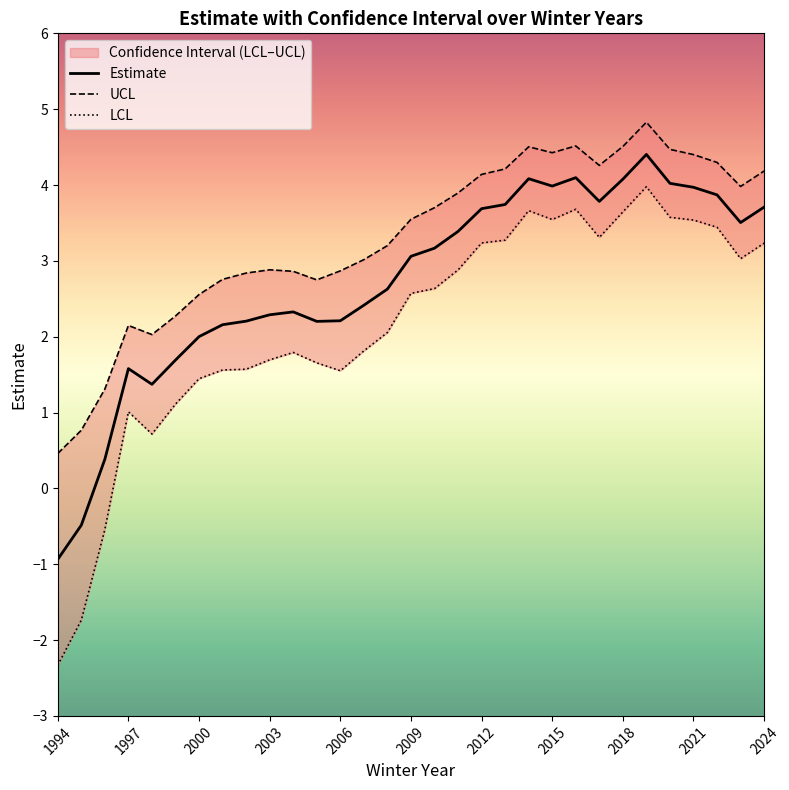

What is the minimum value for Estimate?

-0.9